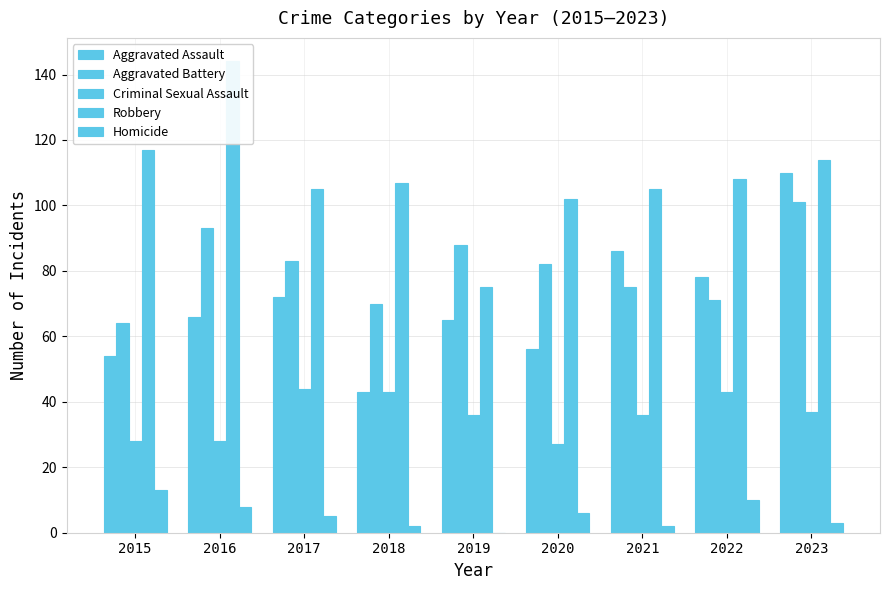

At which category does the chart reach its peak across all series?

2016